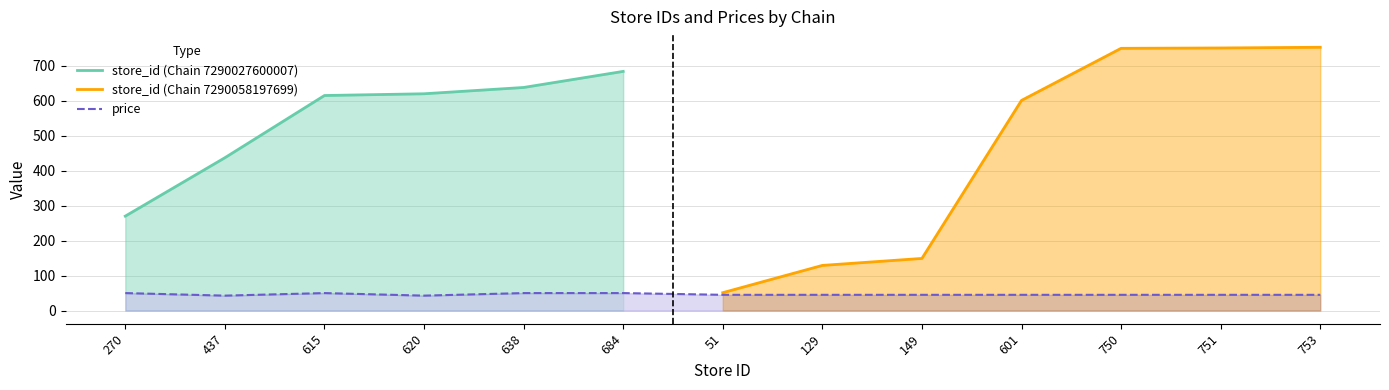

What is the ratio of the value at 601 to the value at 753?

1.0